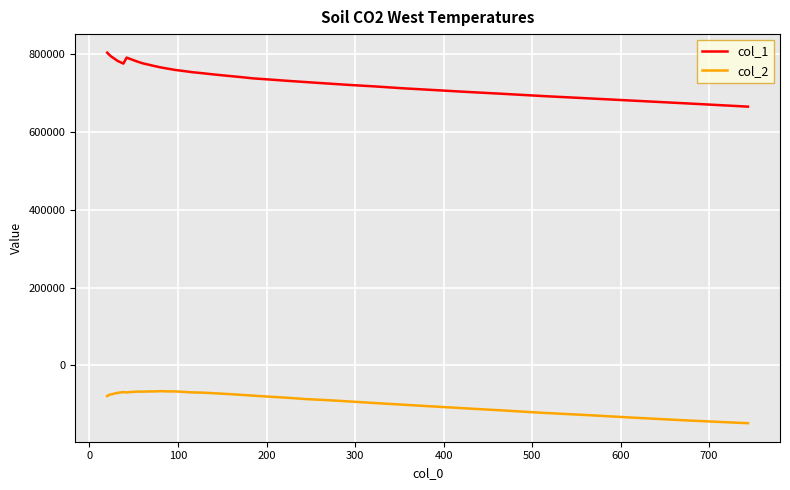

Which series has the largest range (max minus min)?

col_1